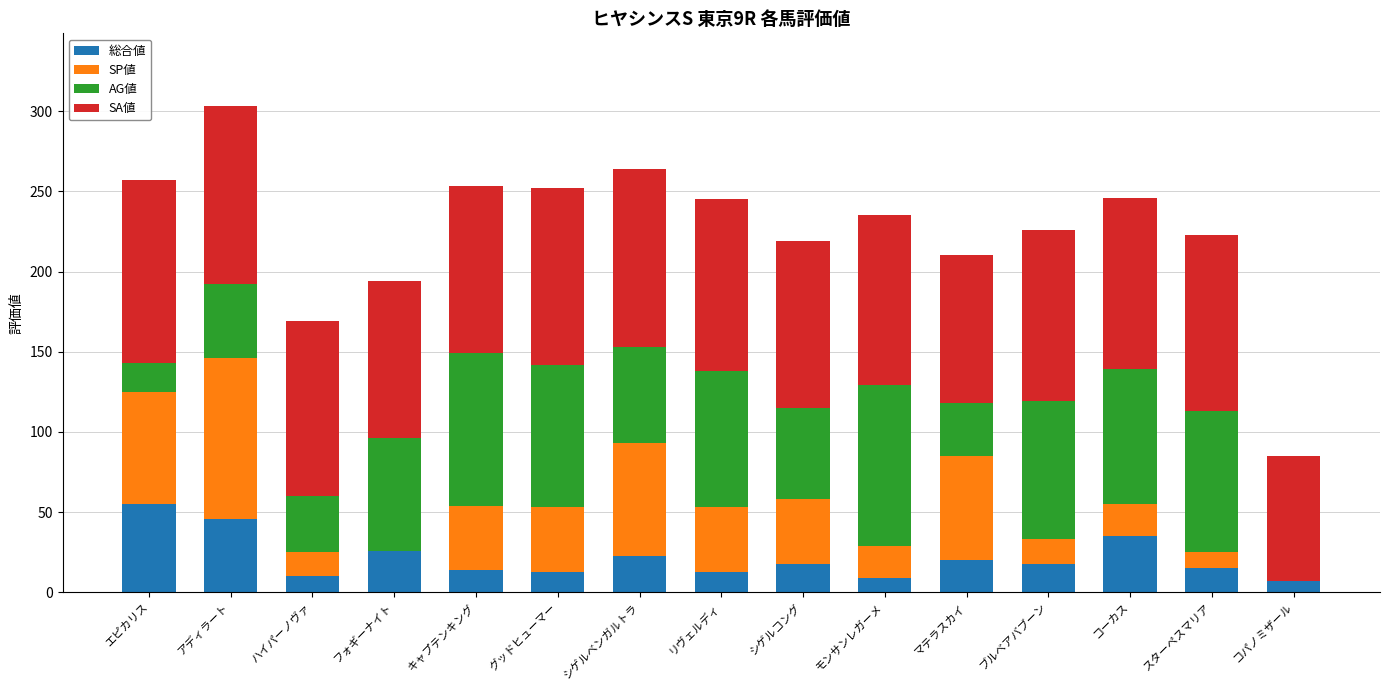

Does the chart contain stacked bars?

Yes